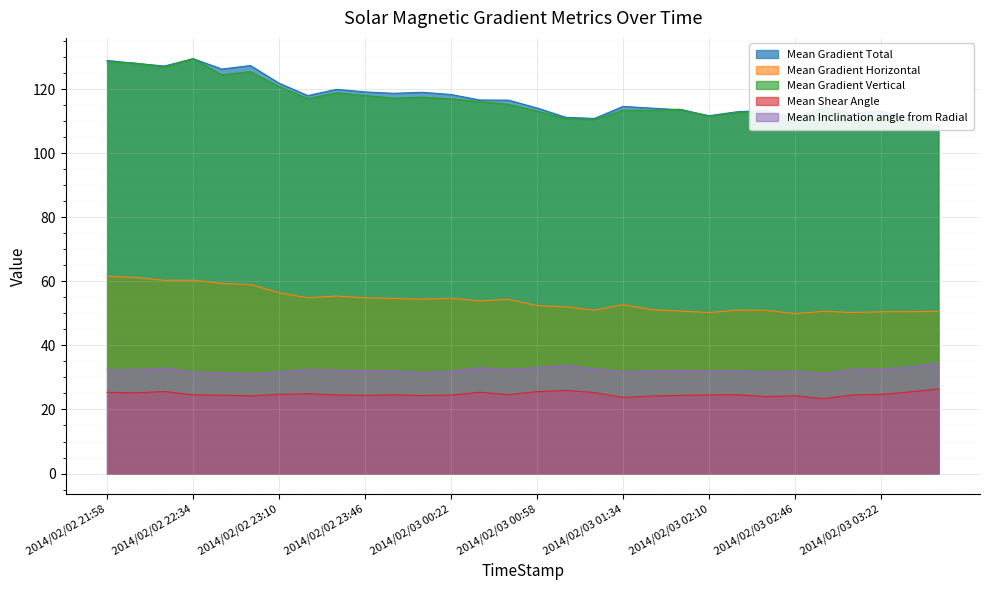

The value of Mean Inclination angle from Radial at 2014/02/03 02:46 is 32.0. True or false?

True